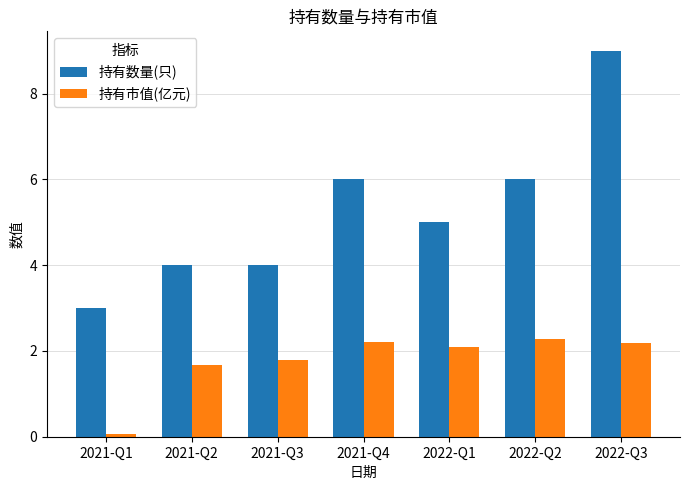

At which category is the sum across all series the highest?

2022-Q3